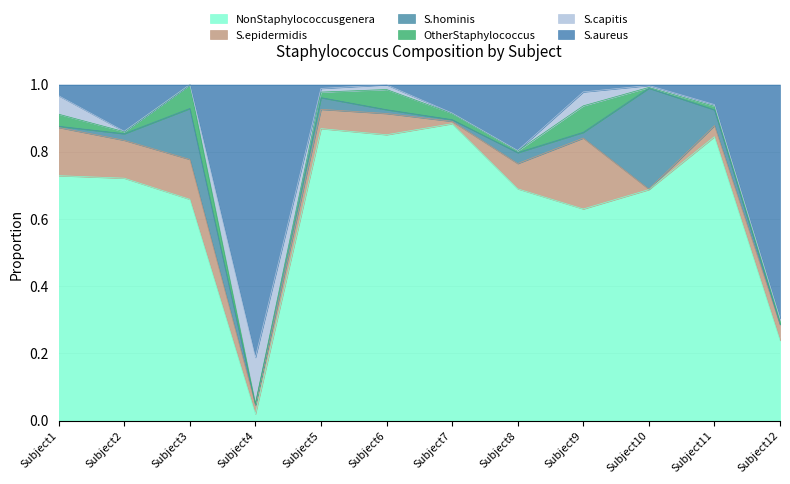

What is the total value across all series at Subject3?

1.0